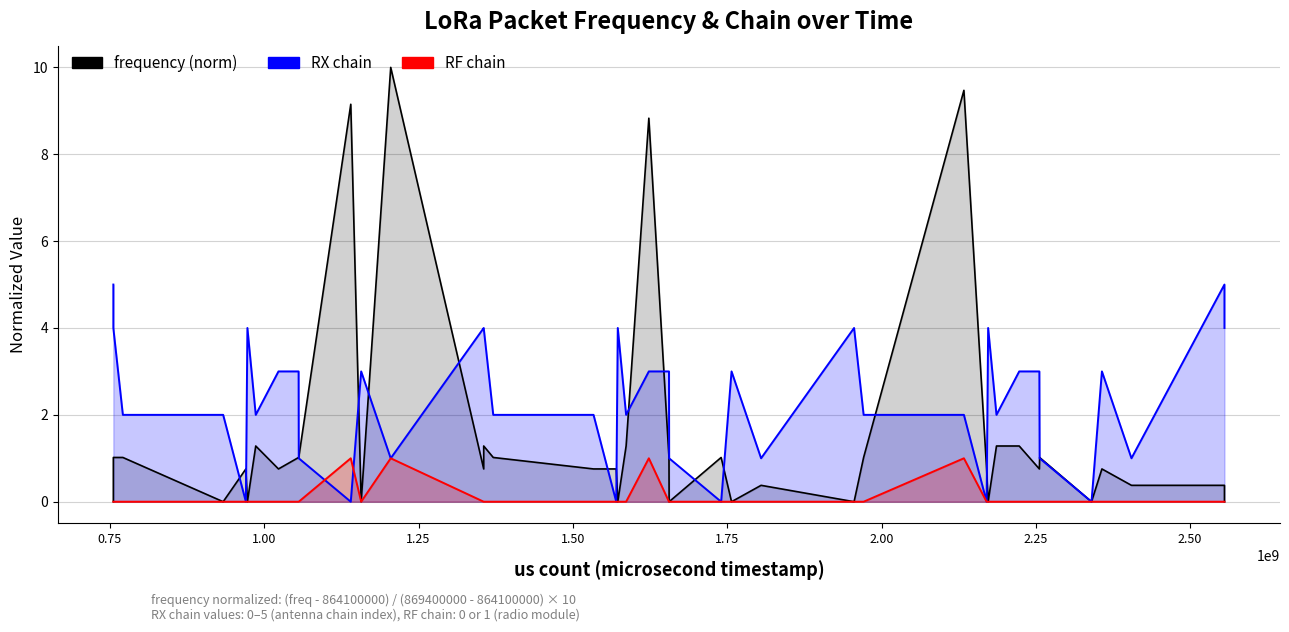

How many values in the RX chain series exceed 2?

19